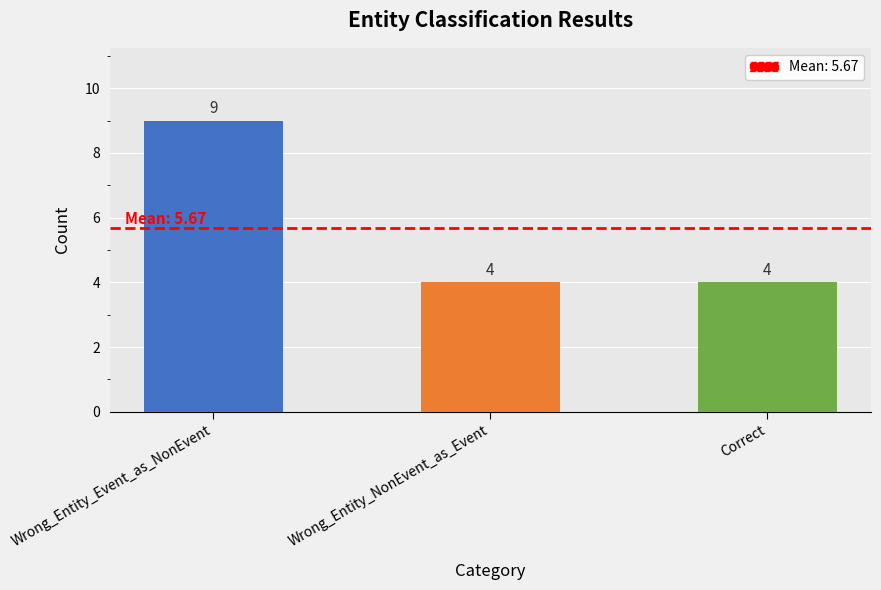

What is the sum of the values at Correct and Wrong_Entity_NonEvent_as_Event?

8